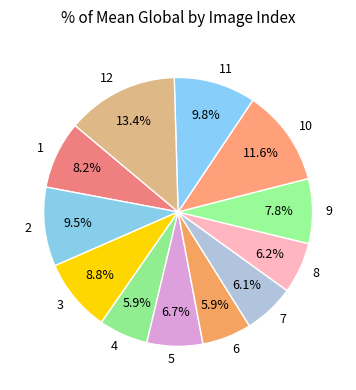

Which slice is the largest?

12